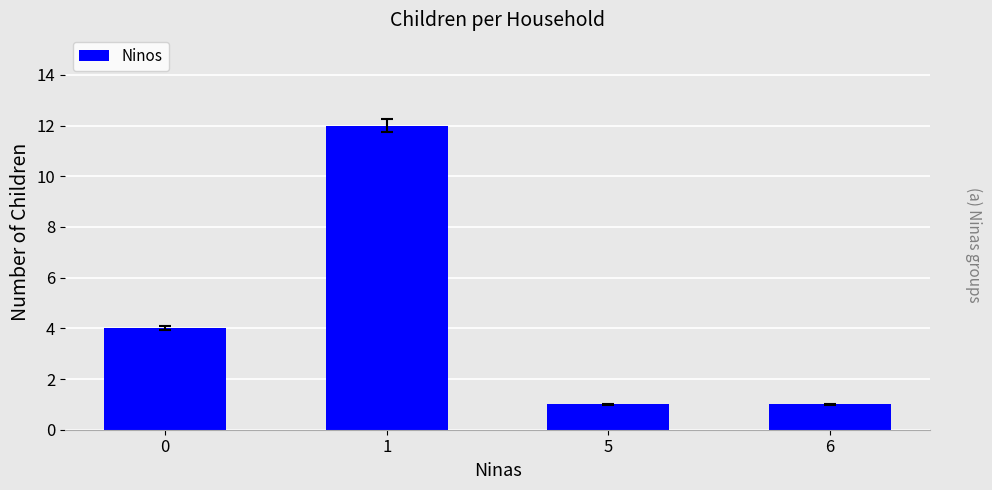

What is the minimum value shown in the chart?

1